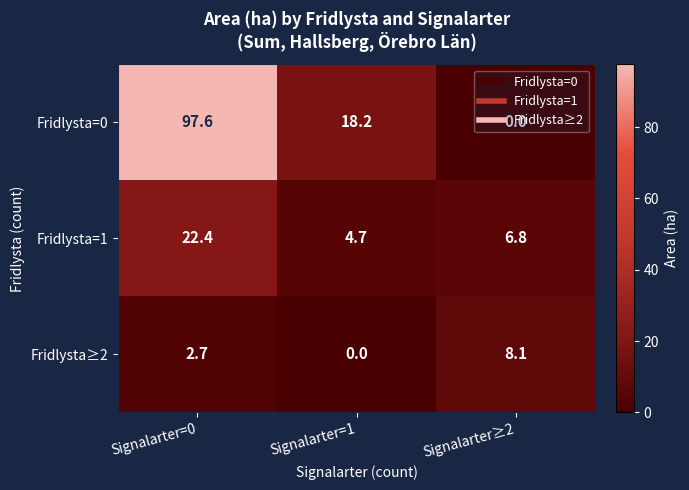

Which series has the widest spread of values?

Fridlysta=0